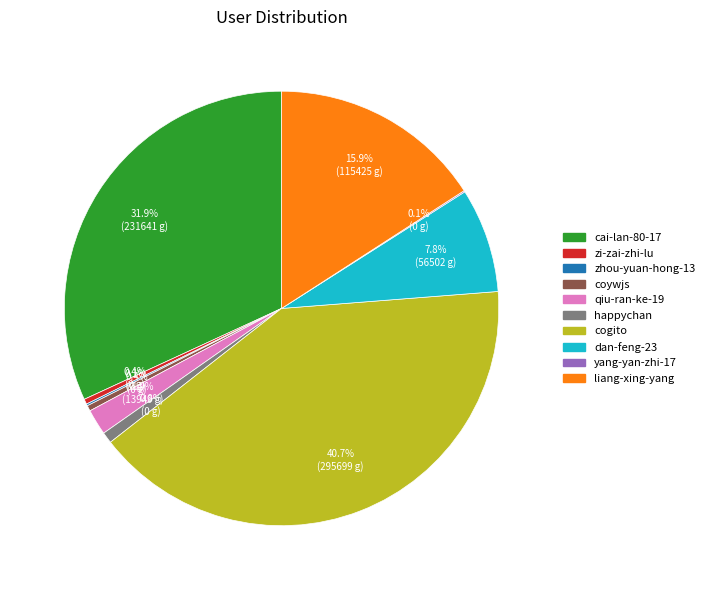

Is there a majority slice in this chart?

No